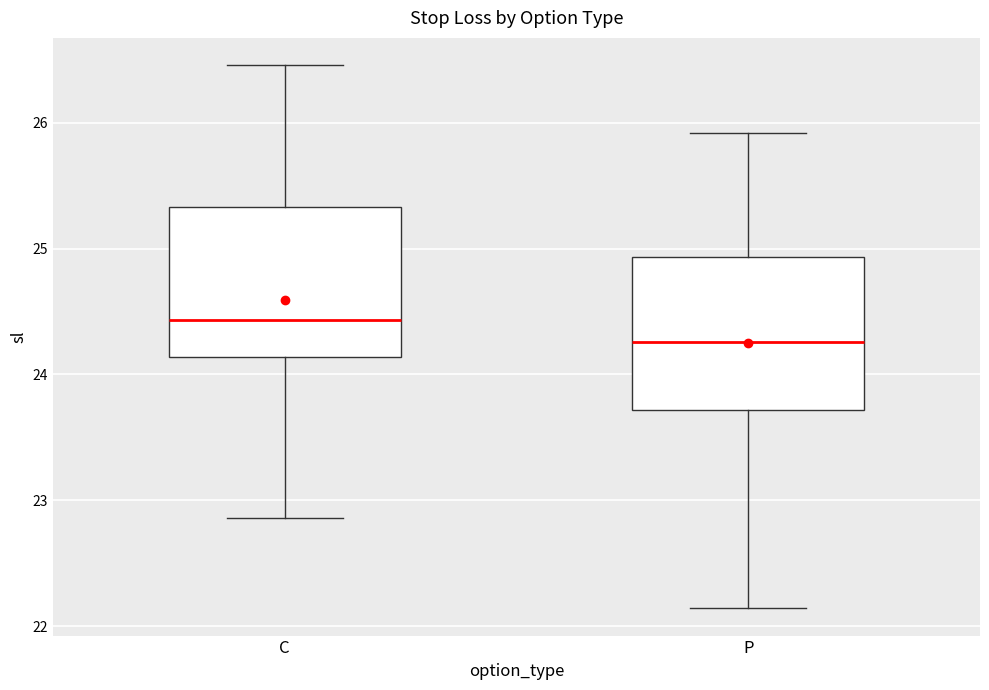

Which box's median line is the lowest?

P